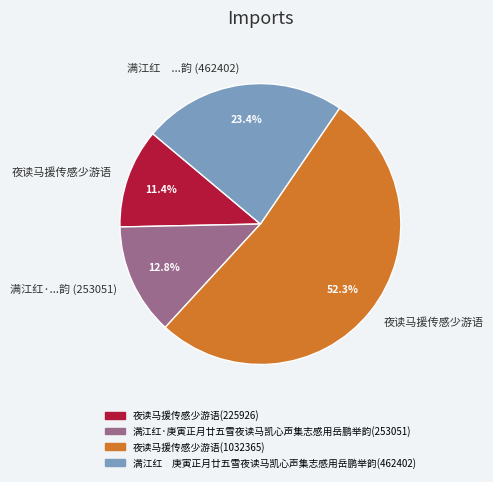

What is the smallest slice in the pie chart?

夜读马援传感少游语(225926)